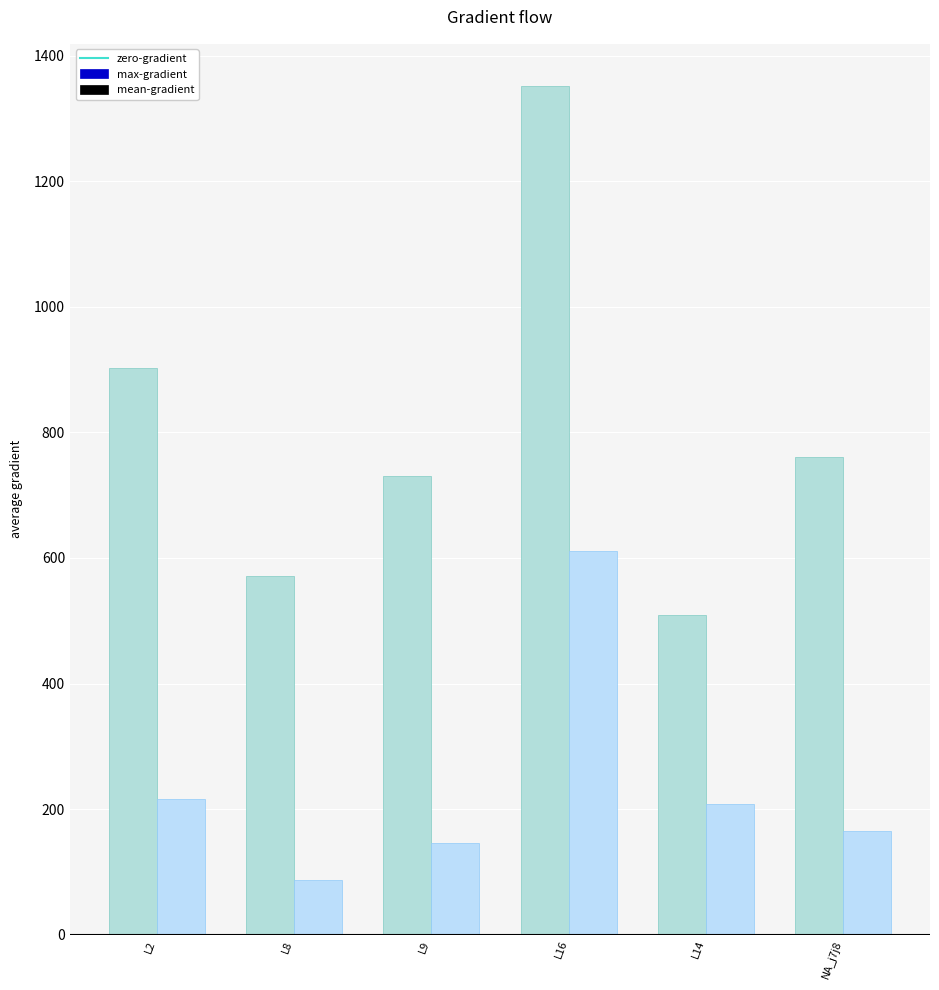

List the series in order of their peak value, highest first.

max-gradient, mean-gradient